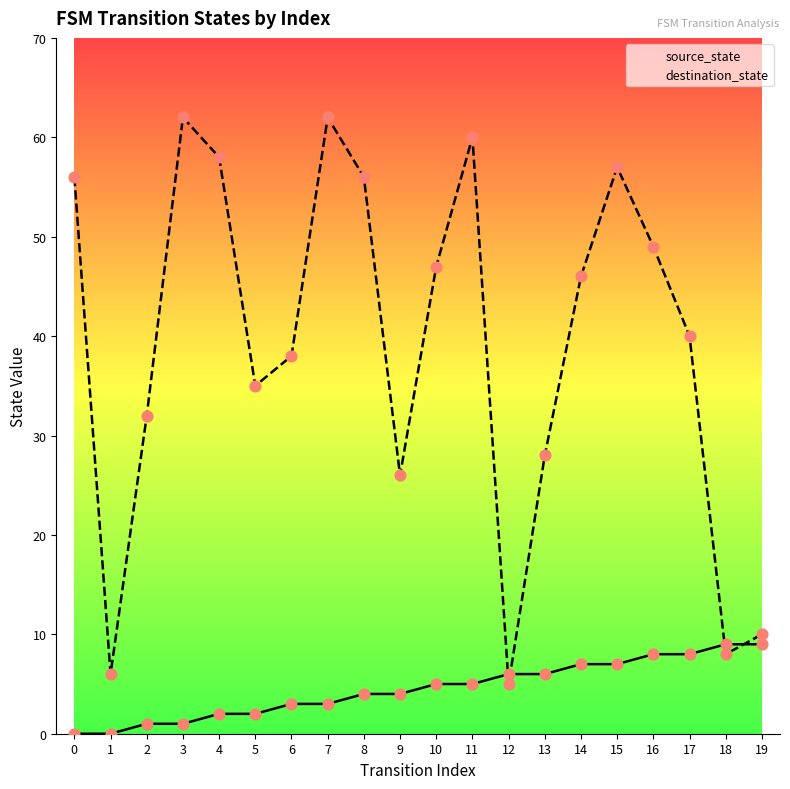

Which series contains the lowest Y value?

source_state